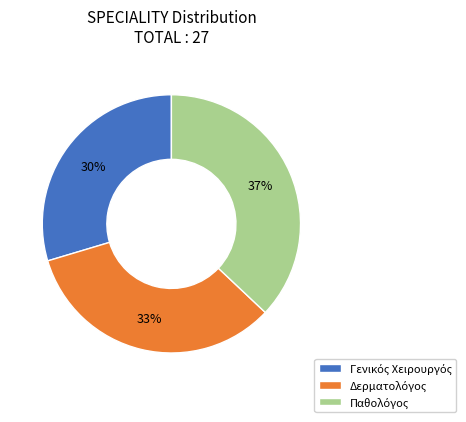

To the nearest percent, what is the average slice percentage?

33%